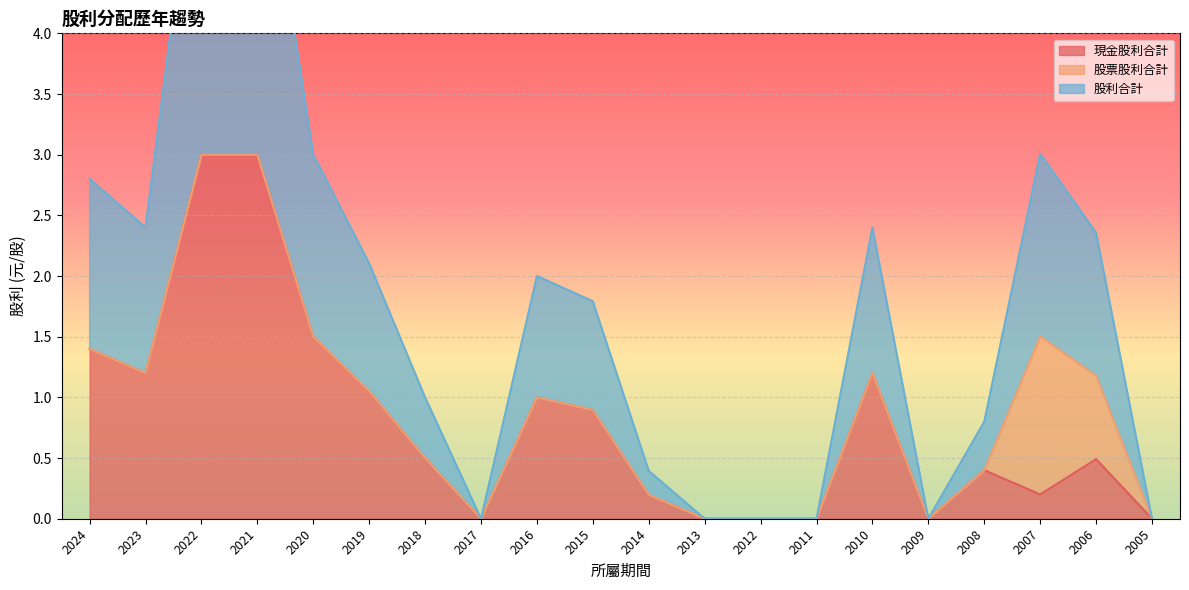

What is the value of the 現金股利合計 point at the 2nd from the left?

1.2